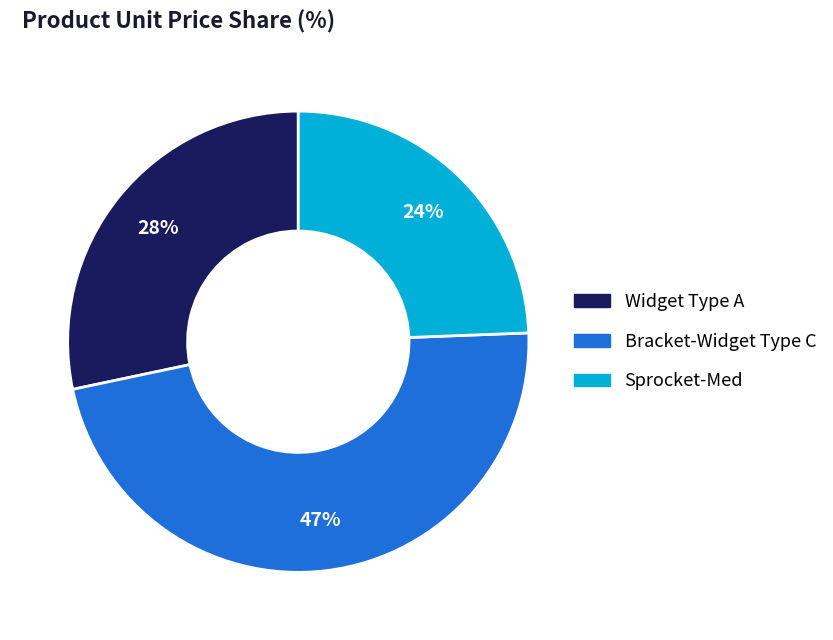

The Bracket-Widget Type C slice represents 38% of the pie. True or false?

False